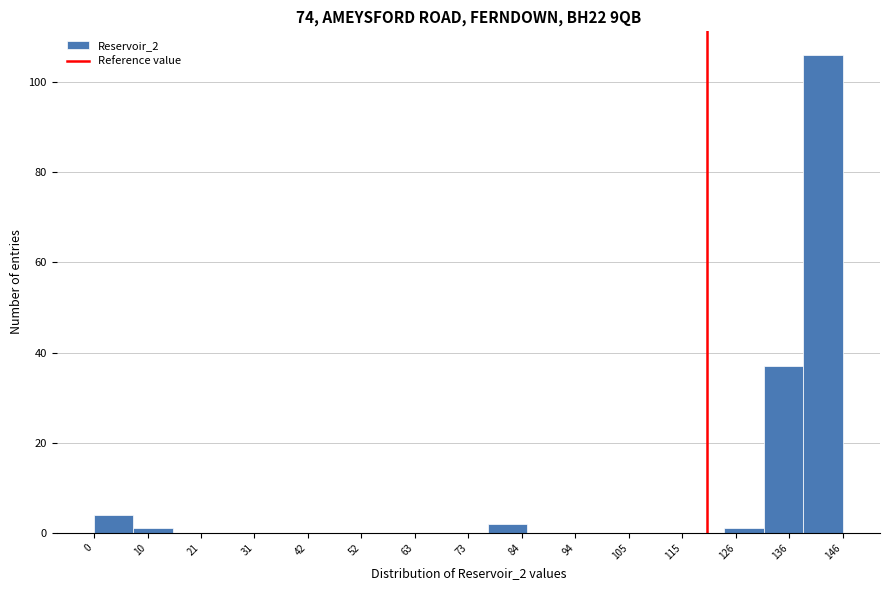

Around what value on the x-axis is the tallest bar? Give the approximate position of its centre, as read against the axis.

142